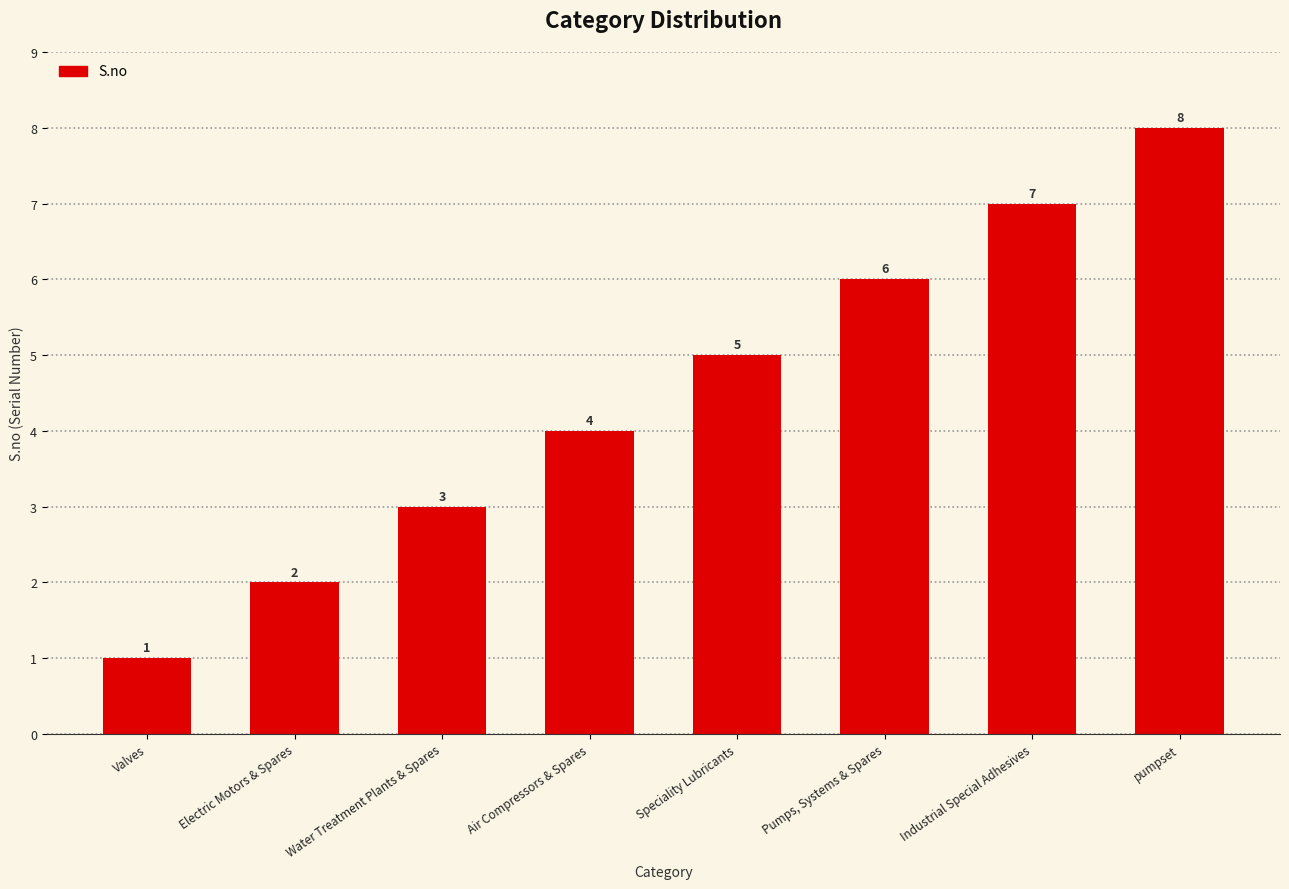

Rank the categories by value from lowest to highest.

Valves, Electric Motors & Spares, Water Treatment Plants & Spares, Air Compressors & Spares, Speciality Lubricants, Pumps, Systems & Spares, Industrial Special Adhesives, pumpset